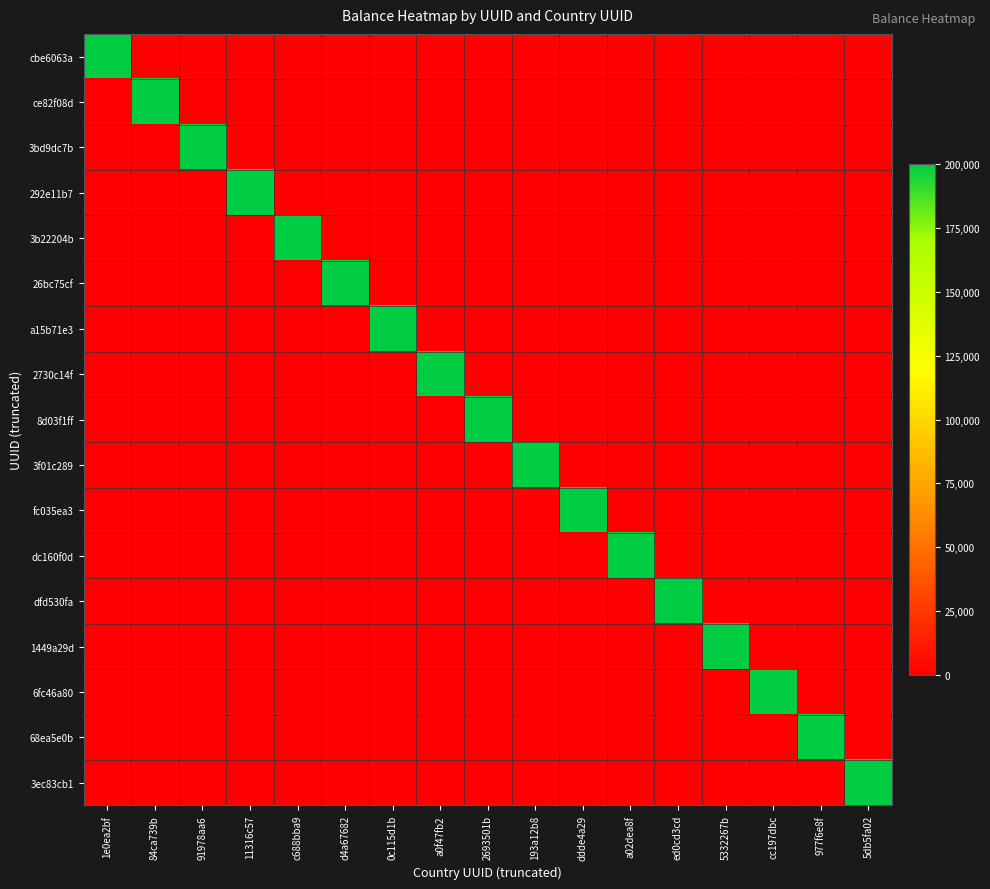

List the series in order of their peak value, lowest first.

cbe6063a, ce82f08d, 3bd9dc7b, 292e11b7, 3b22204b, 26bc75cf, a15b71e3, 2730c14f, 8d03f1ff, 3f01c289, fc035ea3, dc160f0d, dfd530fa, 1449a29d, 6fc46a80, 68ea5e0b, 3ec83cb1